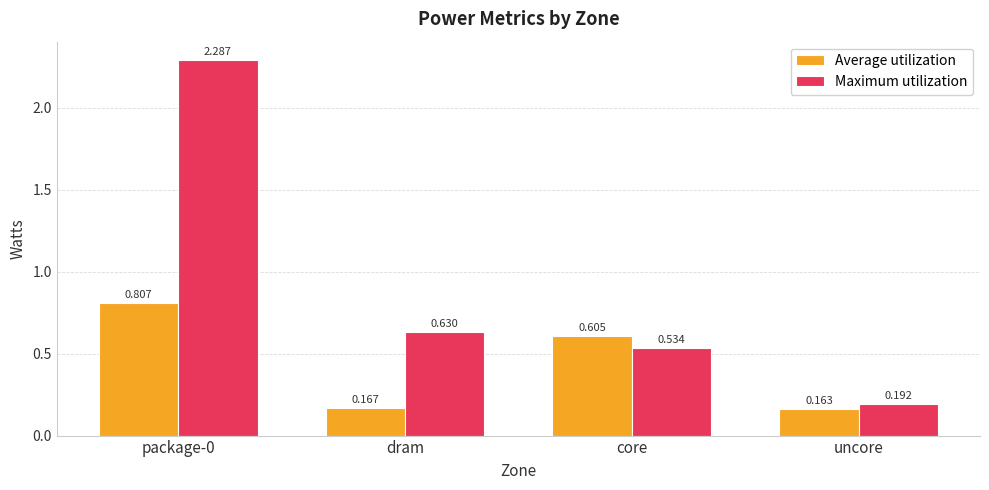

What is the sum of all Maximum utilization values?

3.6